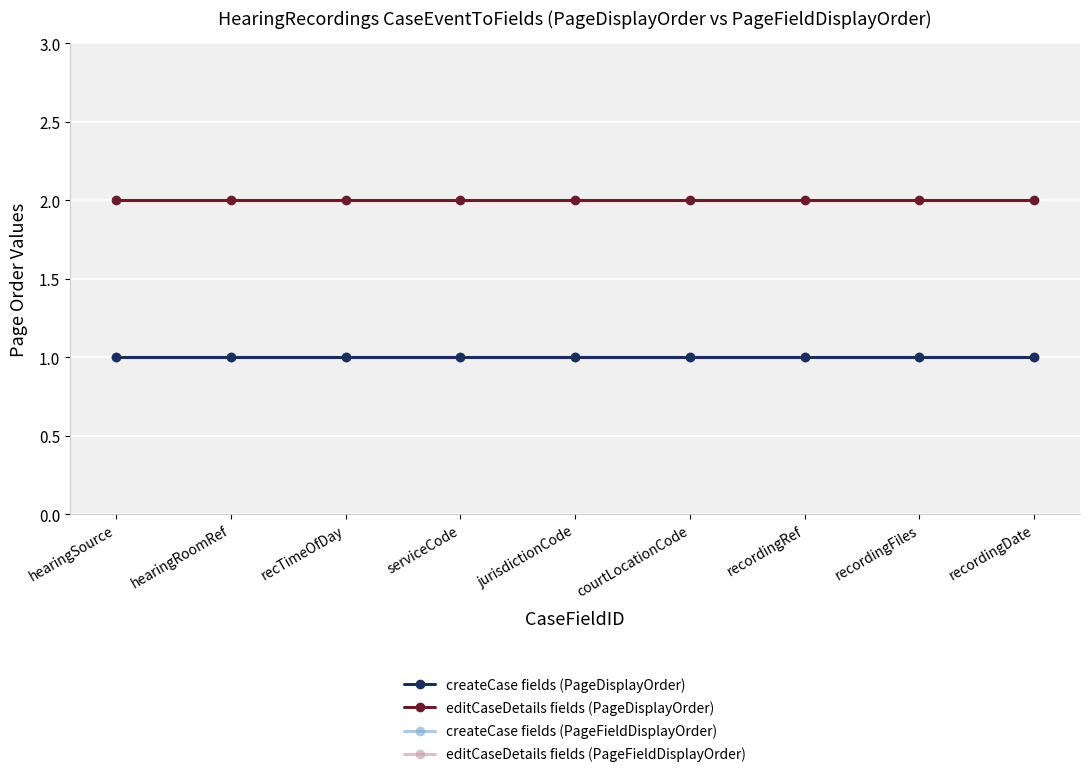

Is this an area chart (filled region under the line)?

No